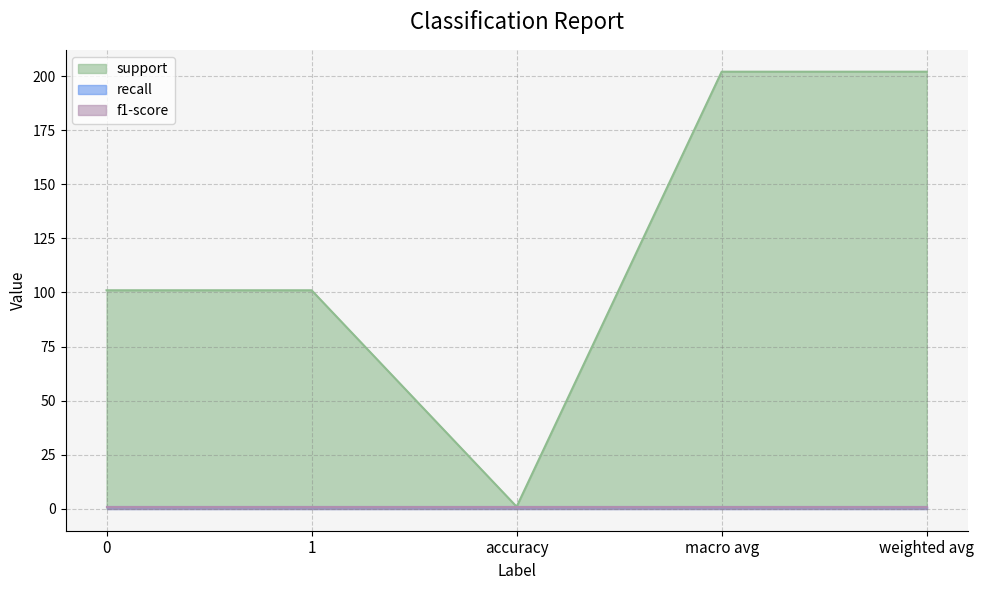

Rank the series at accuracy from highest to lowest value.

support, recall, f1-score